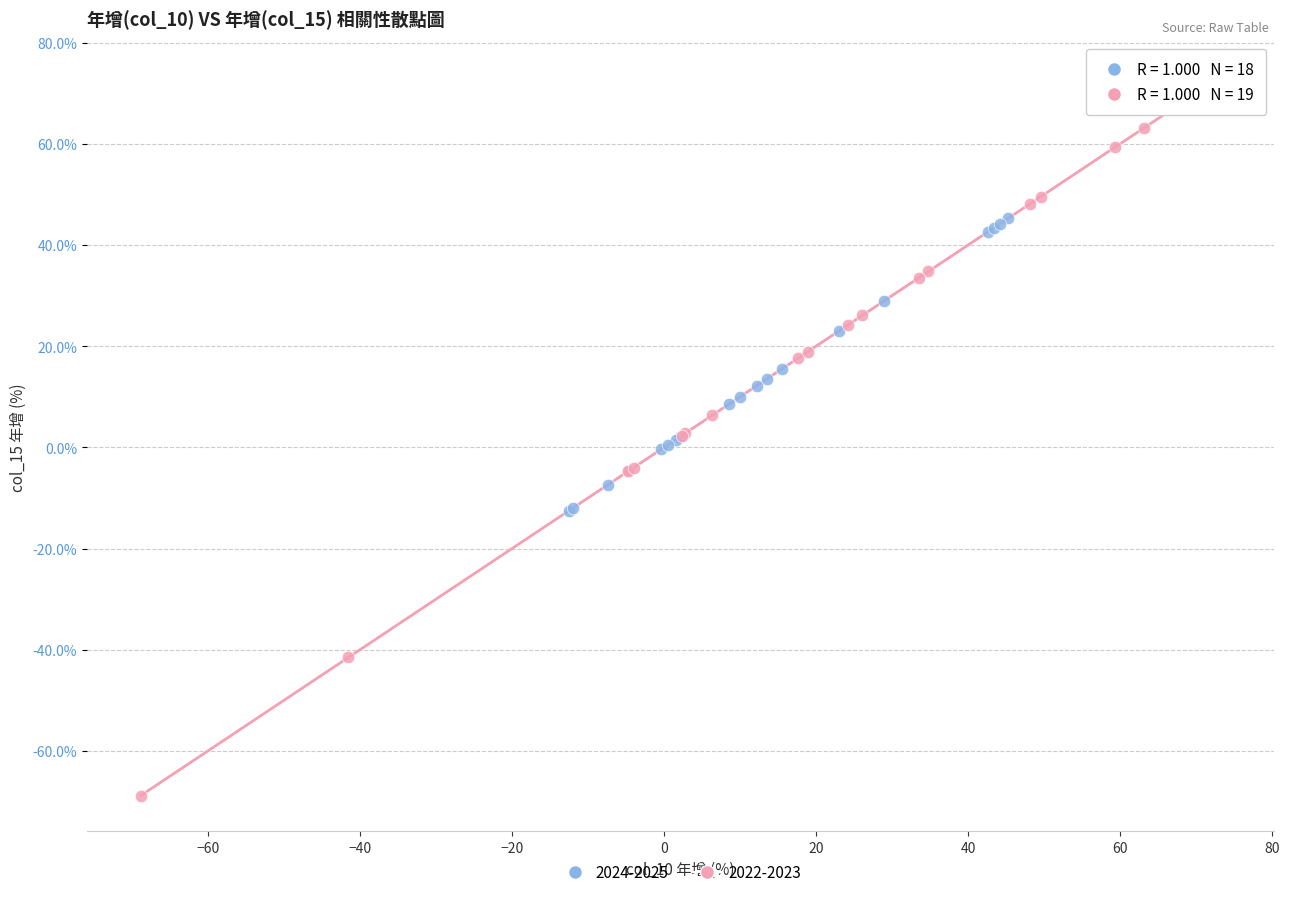

Which series has the widest spread of Y values?

2022-2023